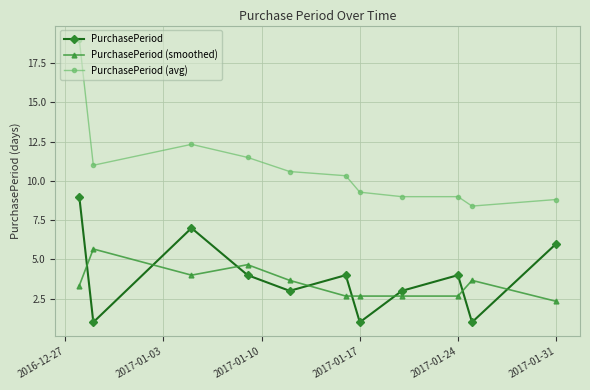

What is the maximum value shown in the chart?

19.0